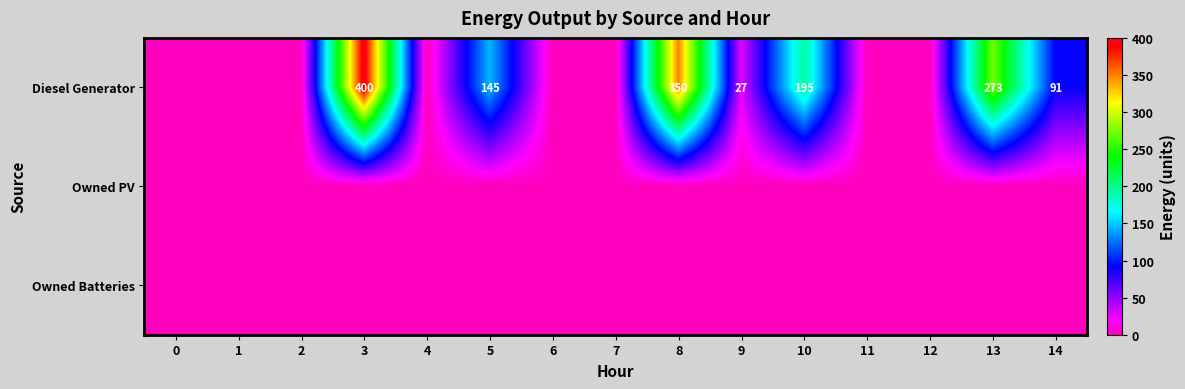

True or false: Diesel Generator has a value of 19 at 9.

False